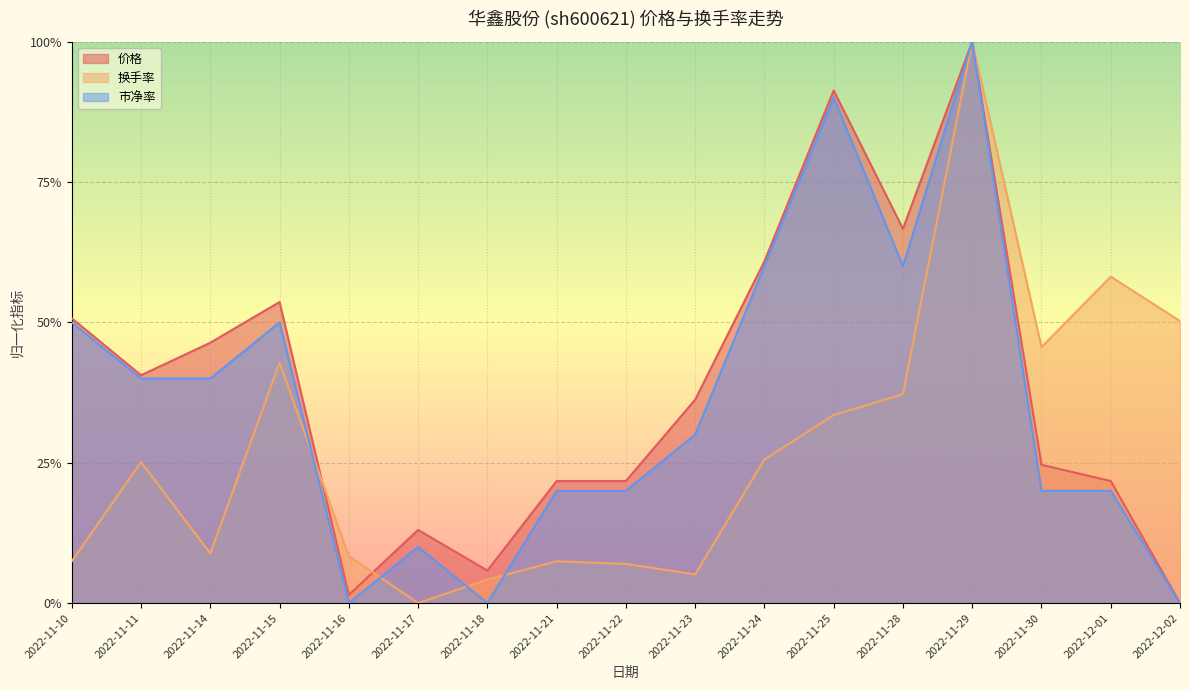

What is the label of the 14th point from the left?

2022-11-29